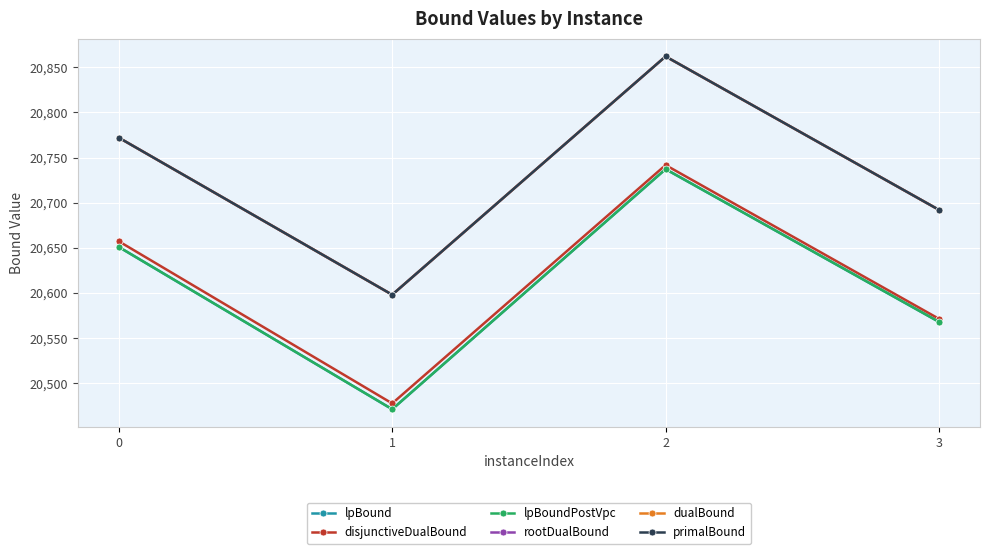

What is the lowest value of the lpBoundPostVpc series?

20471.1